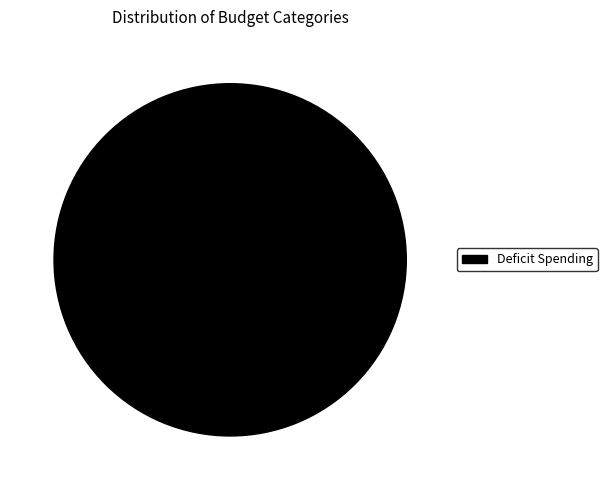

Is it true that Deficit Spending is 100% of the pie?

True